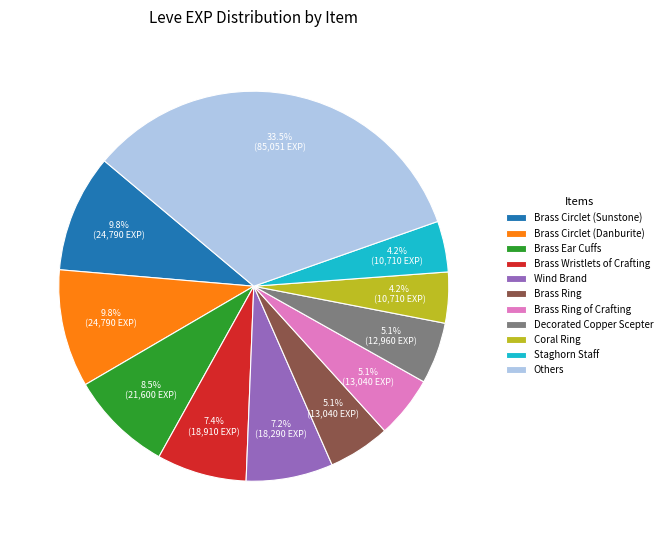

To the nearest percent, what is the average slice percentage?

9%